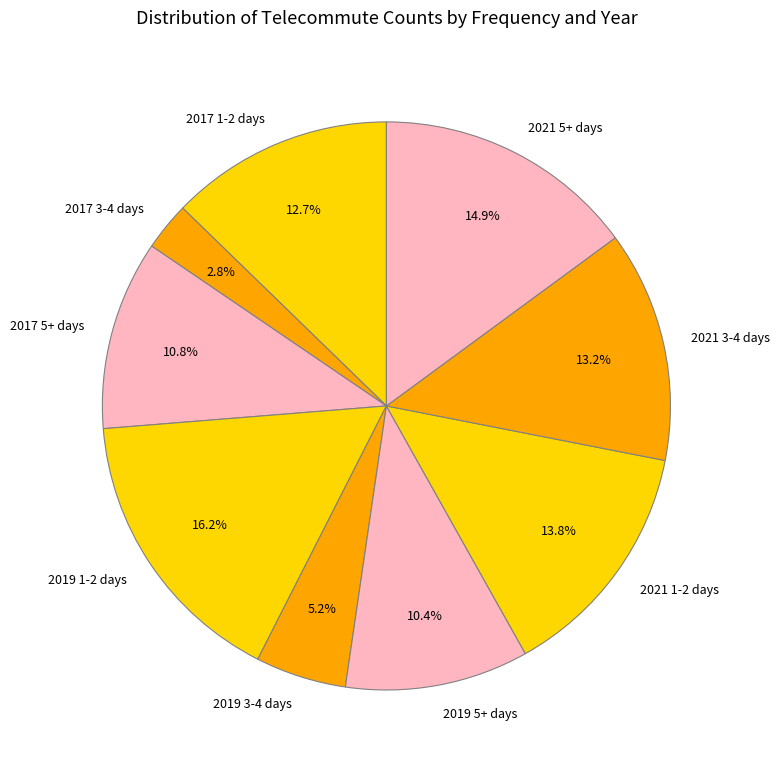

To the nearest percent, what is the difference between the largest and smallest slice percentages?

13%